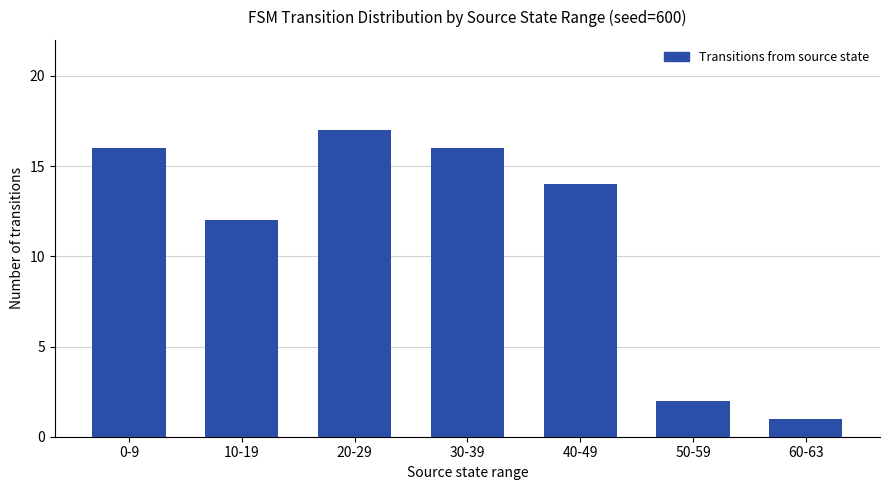

Which label corresponds to the smallest value in the chart?

60-63